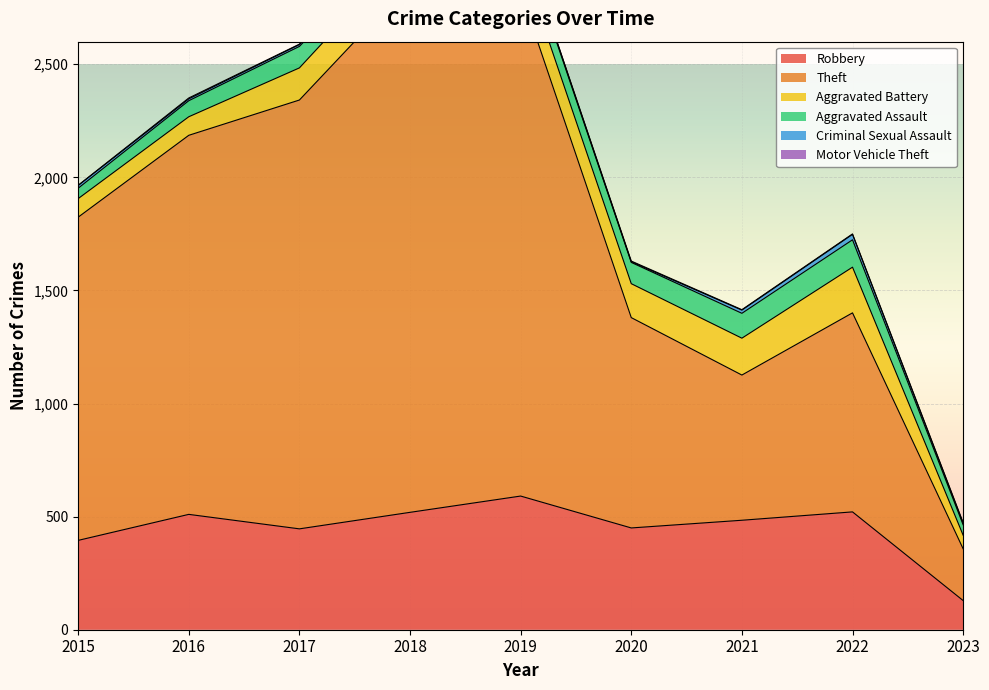

In Aggravated Battery, how many points are lower than both neighbors (excluding endpoints)?

1